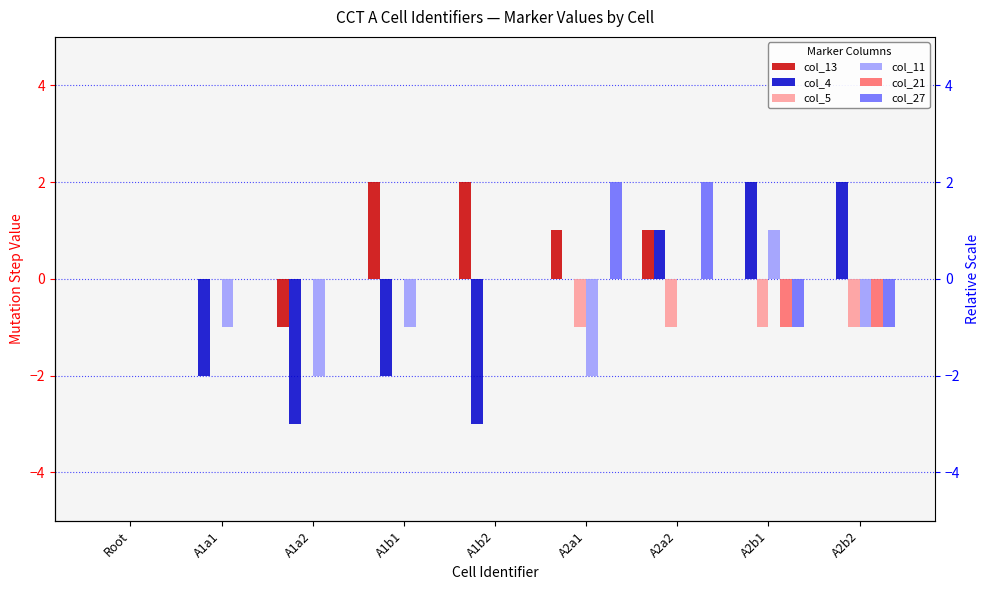

At how many categories does at least one series exceed 0?

6